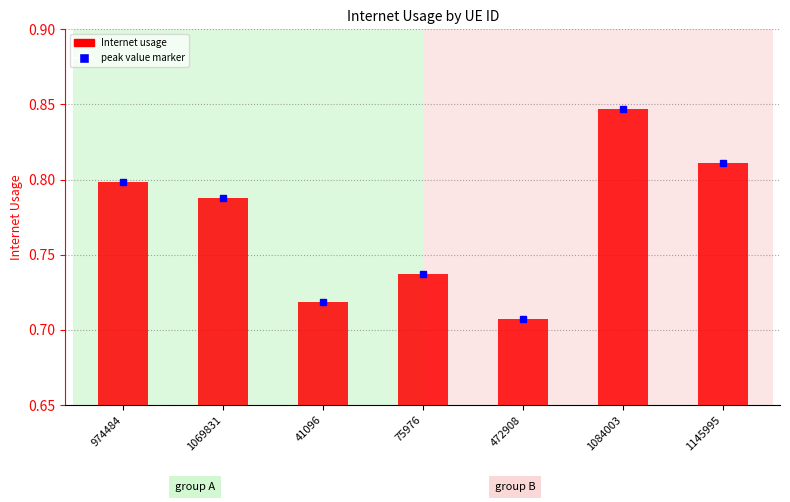

How many bars are there in total?

7